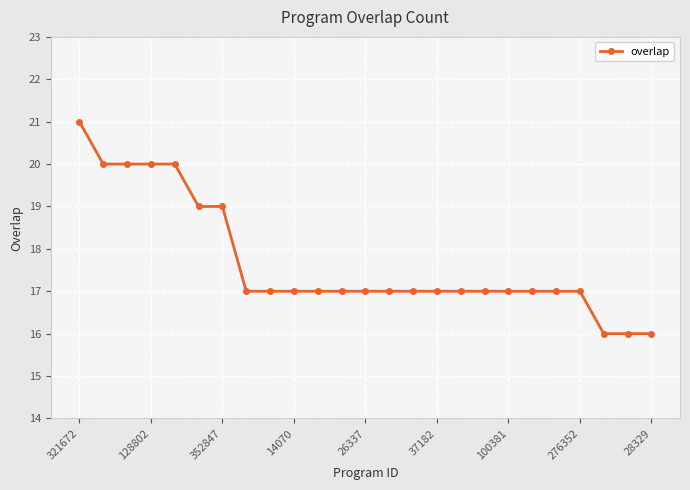

What is the sum of all values?

442